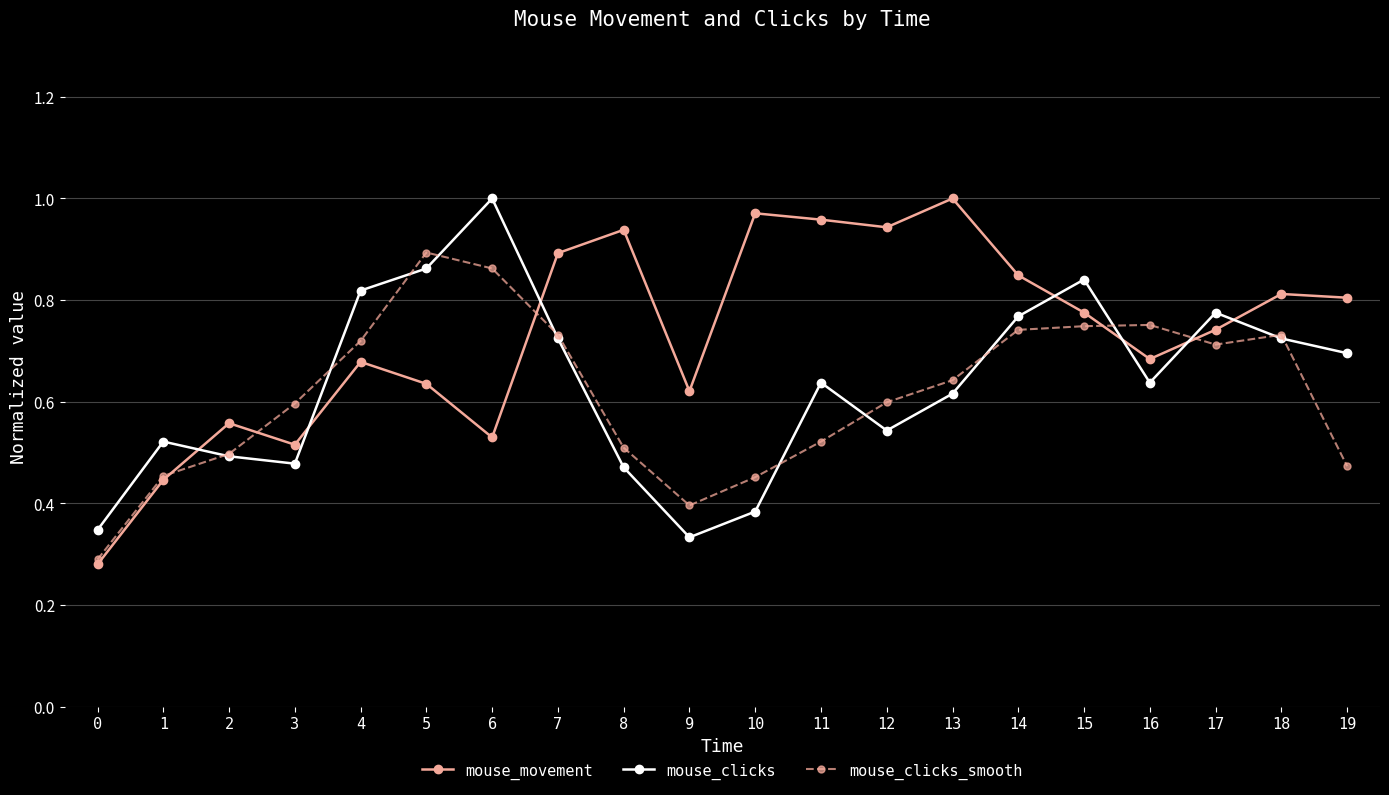

True or false: mouse_clicks_smooth and mouse_clicks intersect in this chart.

True